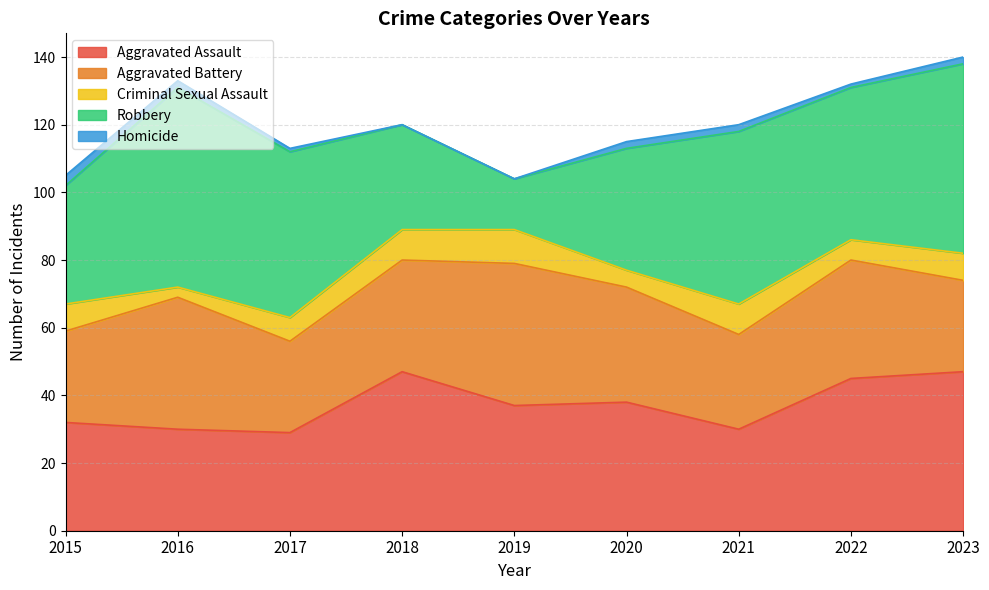

True or false: Aggravated Battery has a value of 27 at 2015.

True